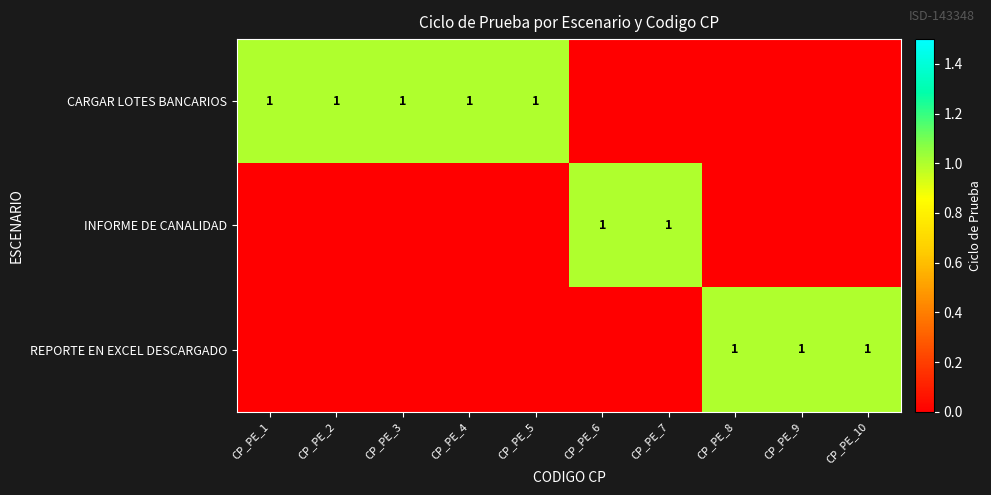

Between CP_PE_5 and CP_PE_8, which is larger?

CP_PE_5